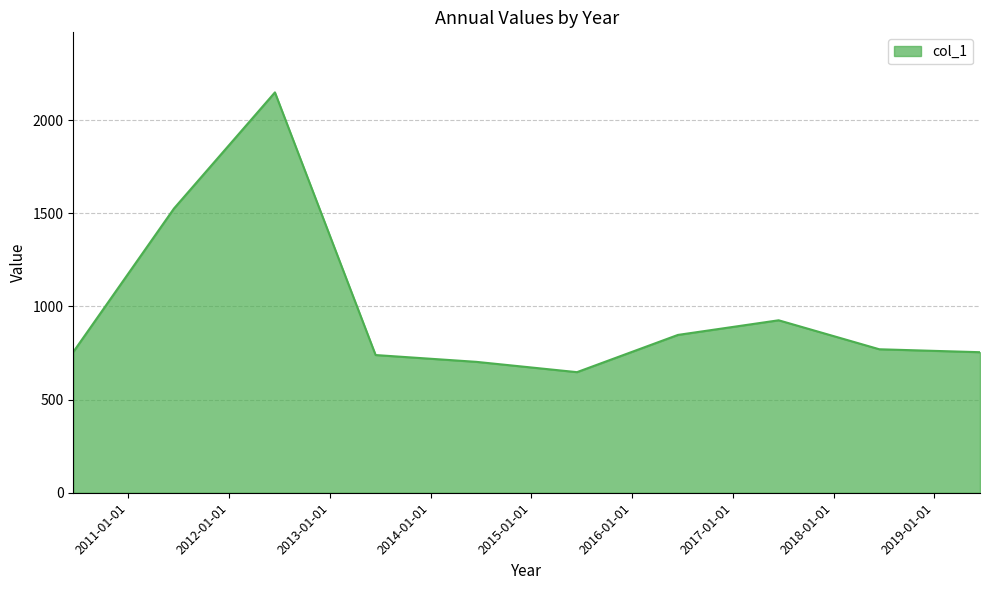

Does the chart display data point markers on the line(s)?

No